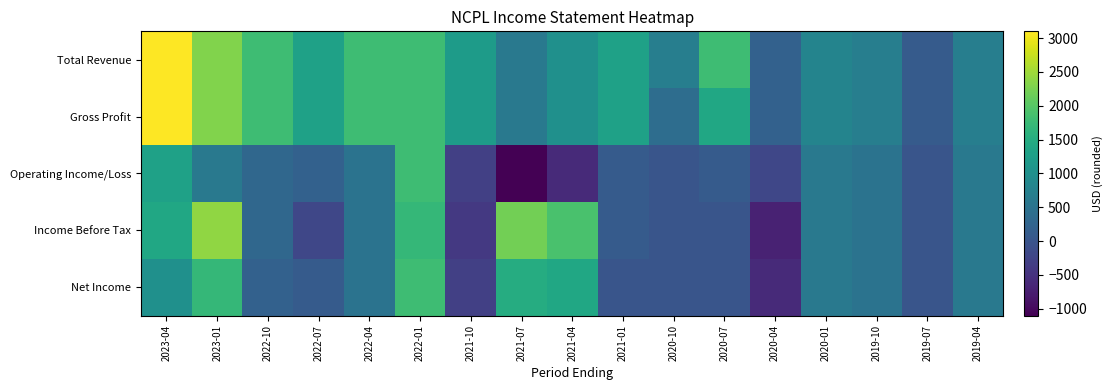

What is the total value across all series at 2020-10?

1100